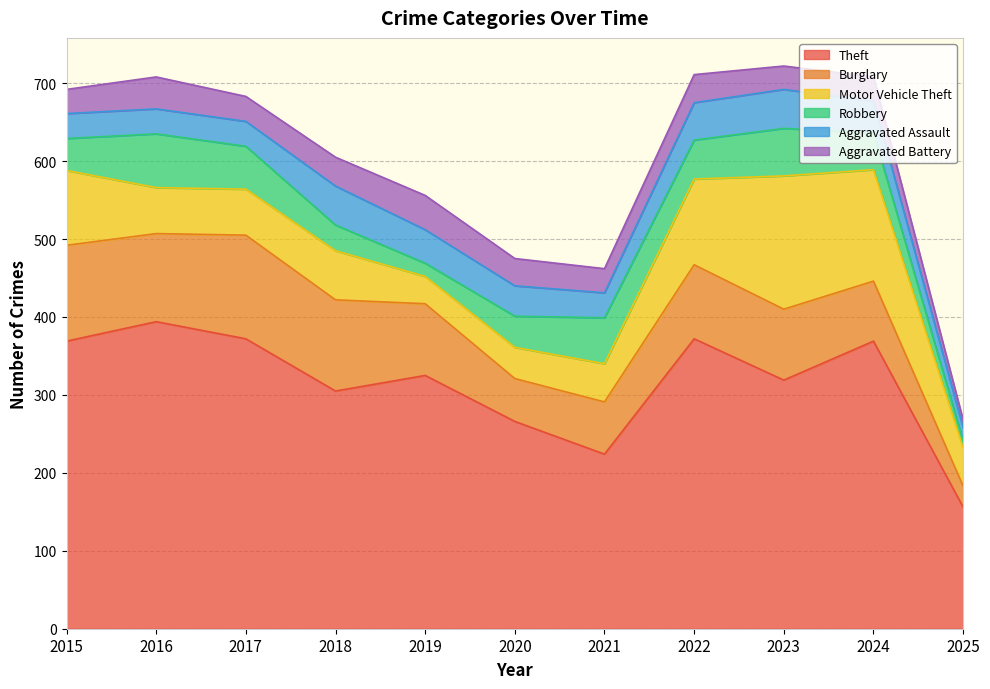

Reading left to right, what are all the values shown in this chart?

Theft: 369	394	372	305	325	266	224	372	319	369	156
Burglary: 123	113	133	117	92	55	67	95	91	77	27
Motor Vehicle Theft: 96	59	59	63	35	40	49	110	171	143	49
Robbery: 41	69	55	33	17	40	59	50	61	47	9
Aggravated Assault: 32	32	32	50	43	39	32	48	50	41	17
Aggravated Battery: 31	41	32	37	44	35	31	36	30	31	10